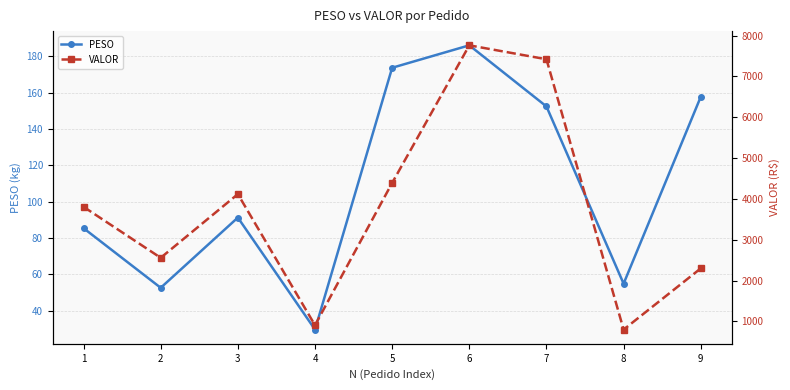

List the series in order of their overall mean, lowest first.

PESO, VALOR